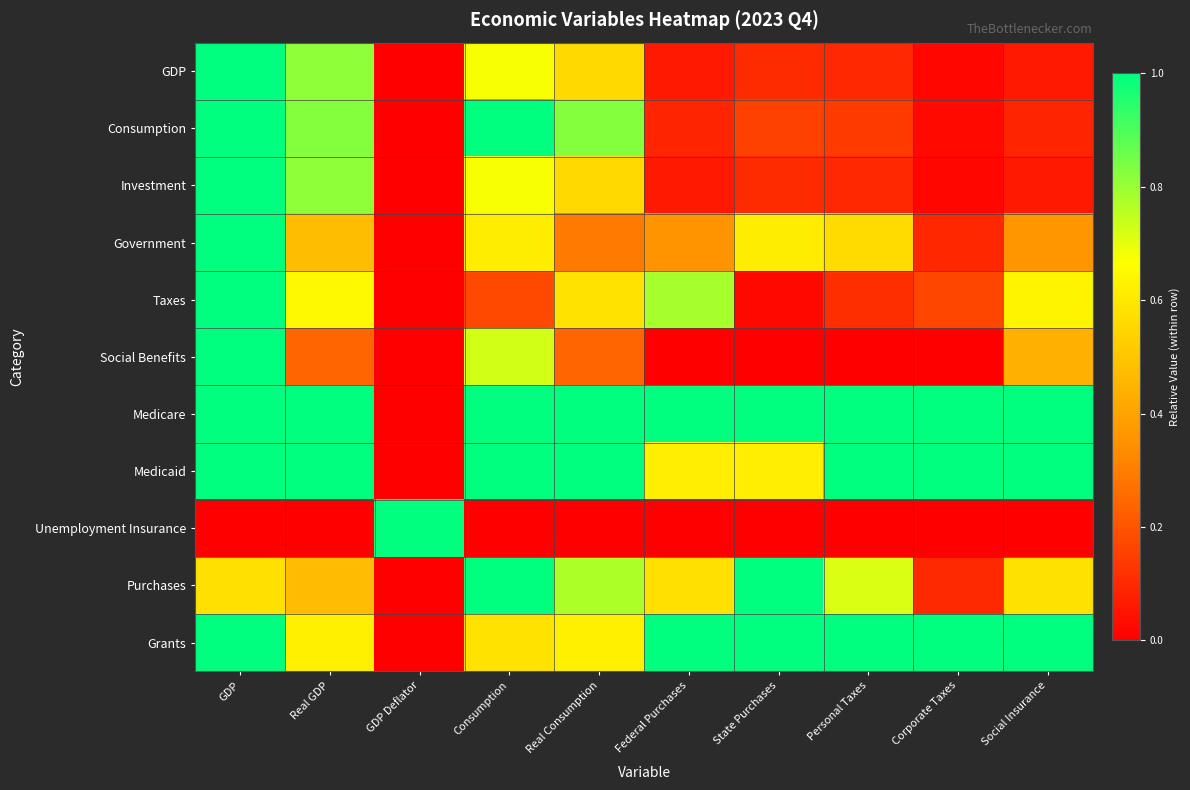

What is the spread (max minus min) of values at State Purchases?

1.0